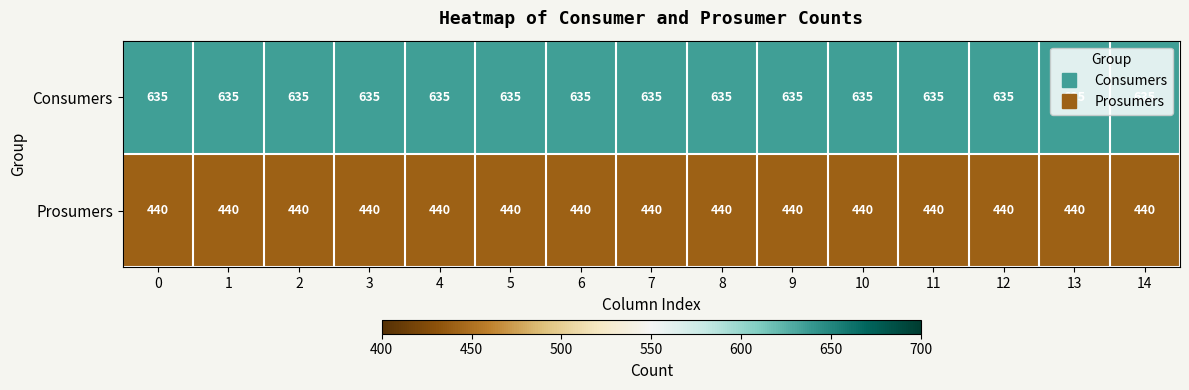

What is the sum of the Prosumers values at 14 and 11?

880